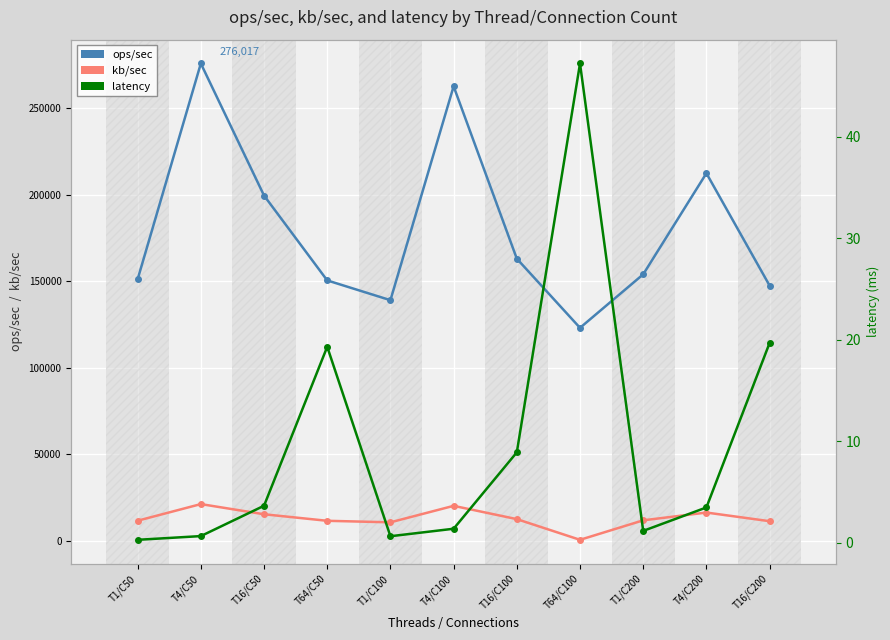

The ops/sec series shows 139161.6 at T1/C100. True or false?

True